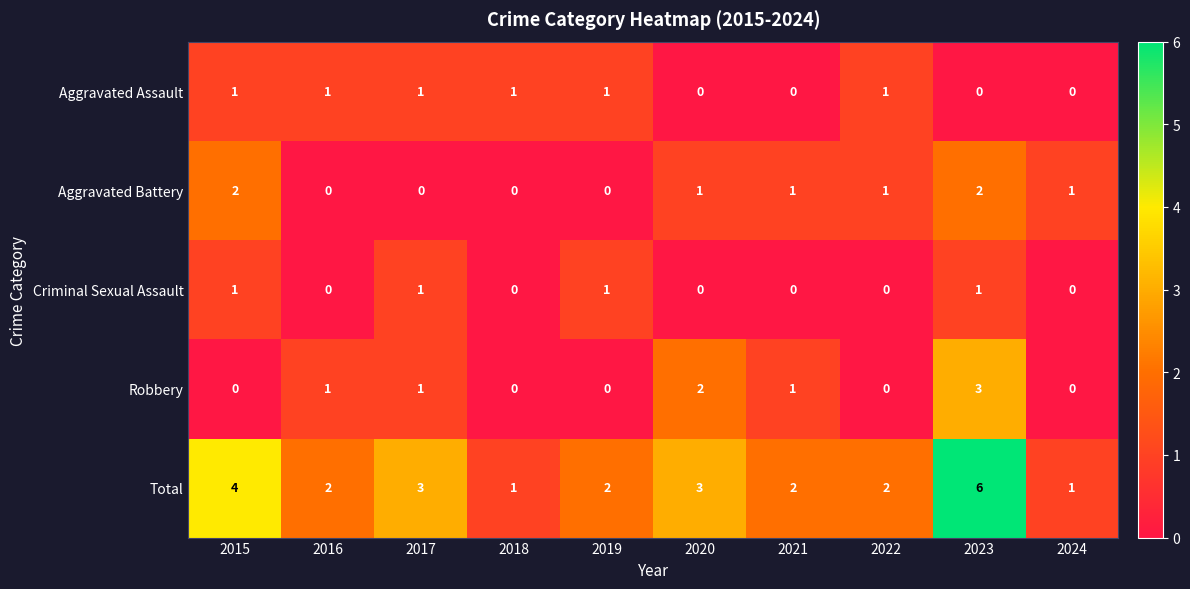

Which series has the largest range (max minus min)?

Total